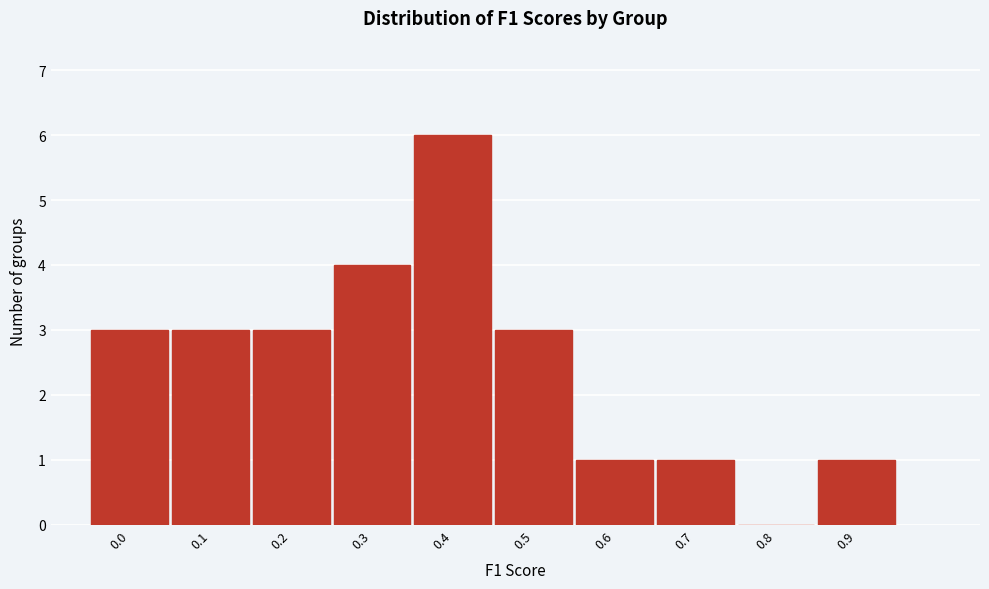

Reading left to right, list all the values displayed in this chart.

0.0=3	0.1=3	0.2=3	0.3=4	0.4=6	0.5=3	0.6=1	0.7=1	0.8=0	0.9=1